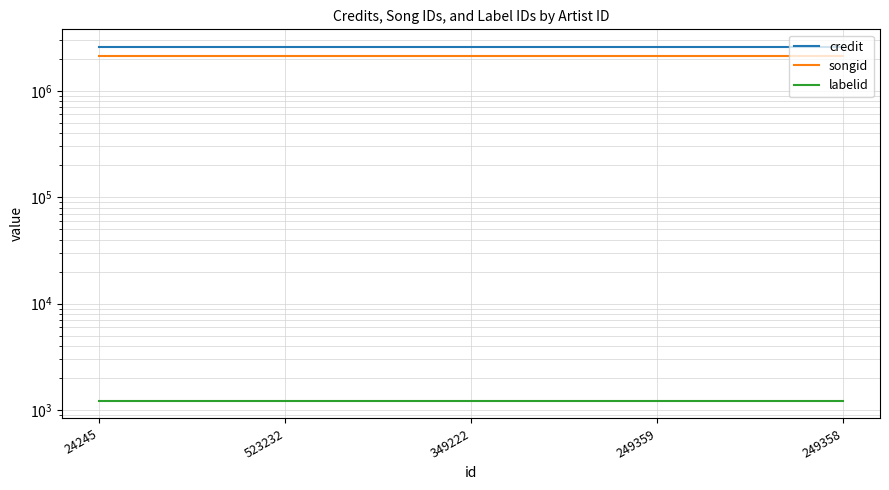

Which label corresponds to the largest value in the chart?

24245